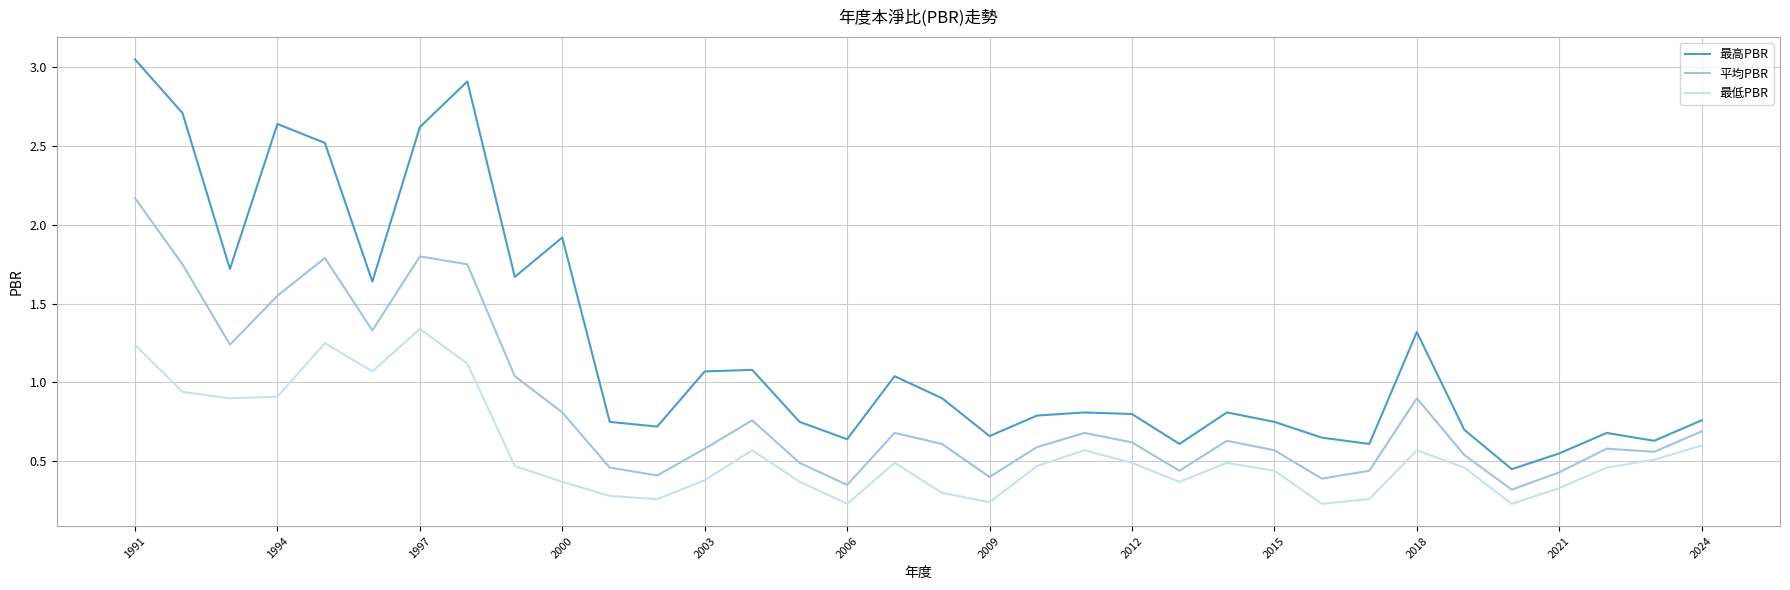

Which series has the widest spread of values?

最高PBR